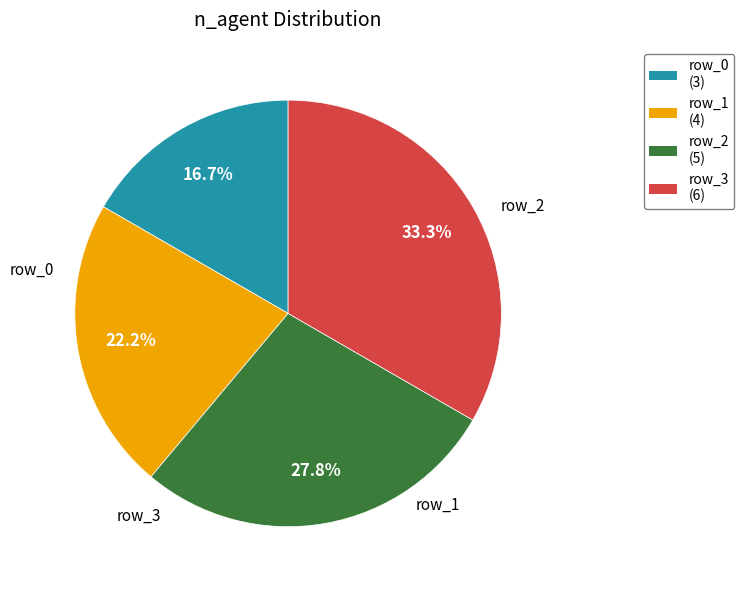

Which has a higher value, row_3 or row_0?

row_3